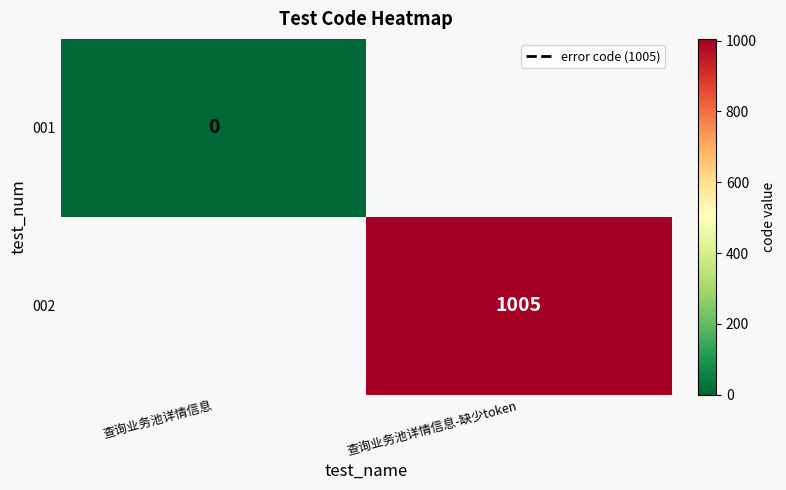

True or false: 002 has a value of 1345 at 查询业务池详情信息-缺少token.

False